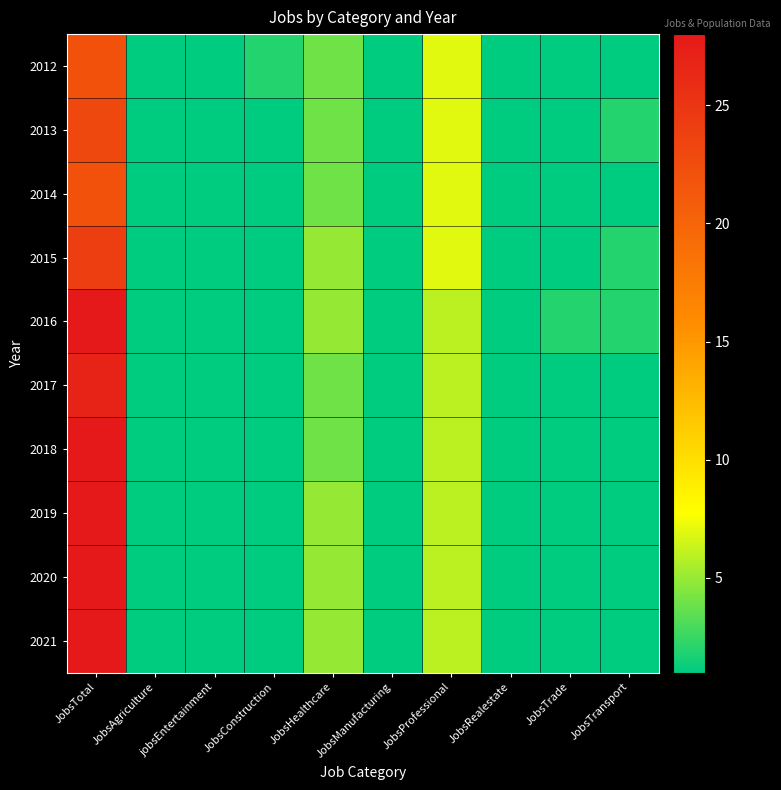

How many distinct data groups are displayed?

10